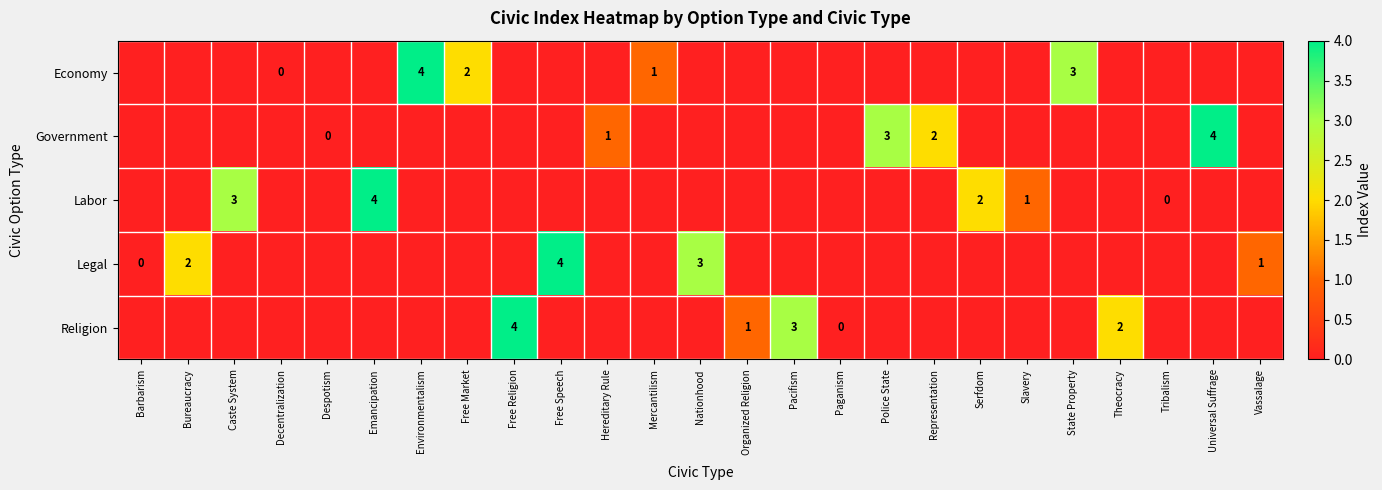

What is the difference between the Economy values at Decentralization and State Property?

3